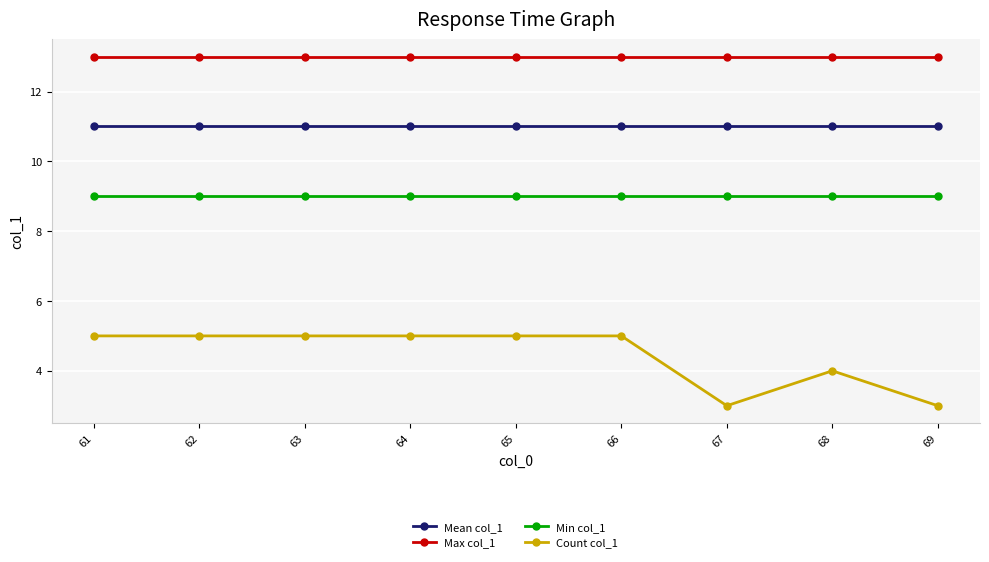

What is the maximum value shown in the chart?

13